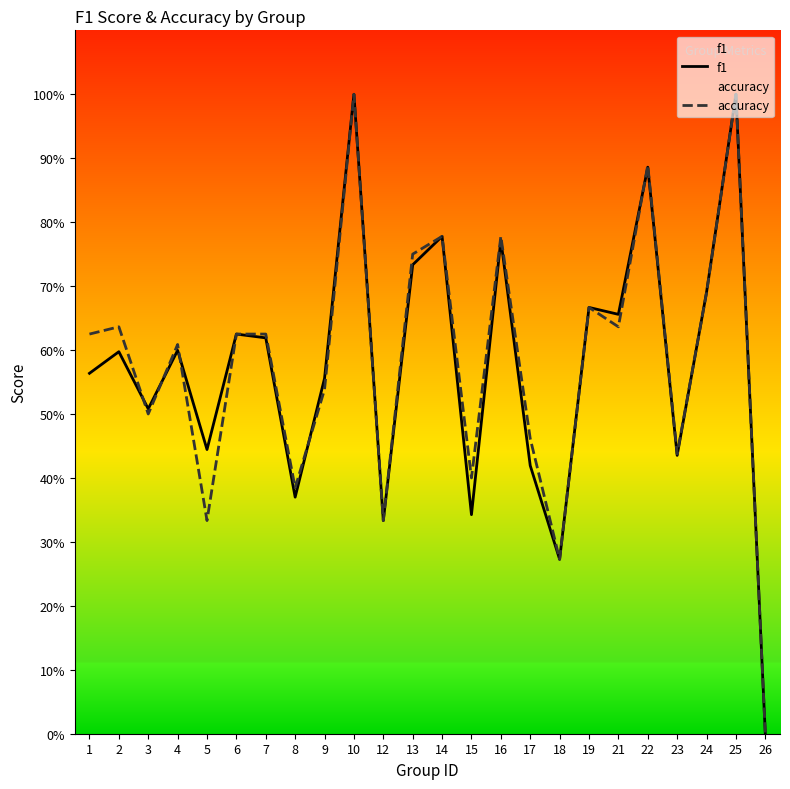

List the series in order of their overall mean, lowest first.

f1, accuracy